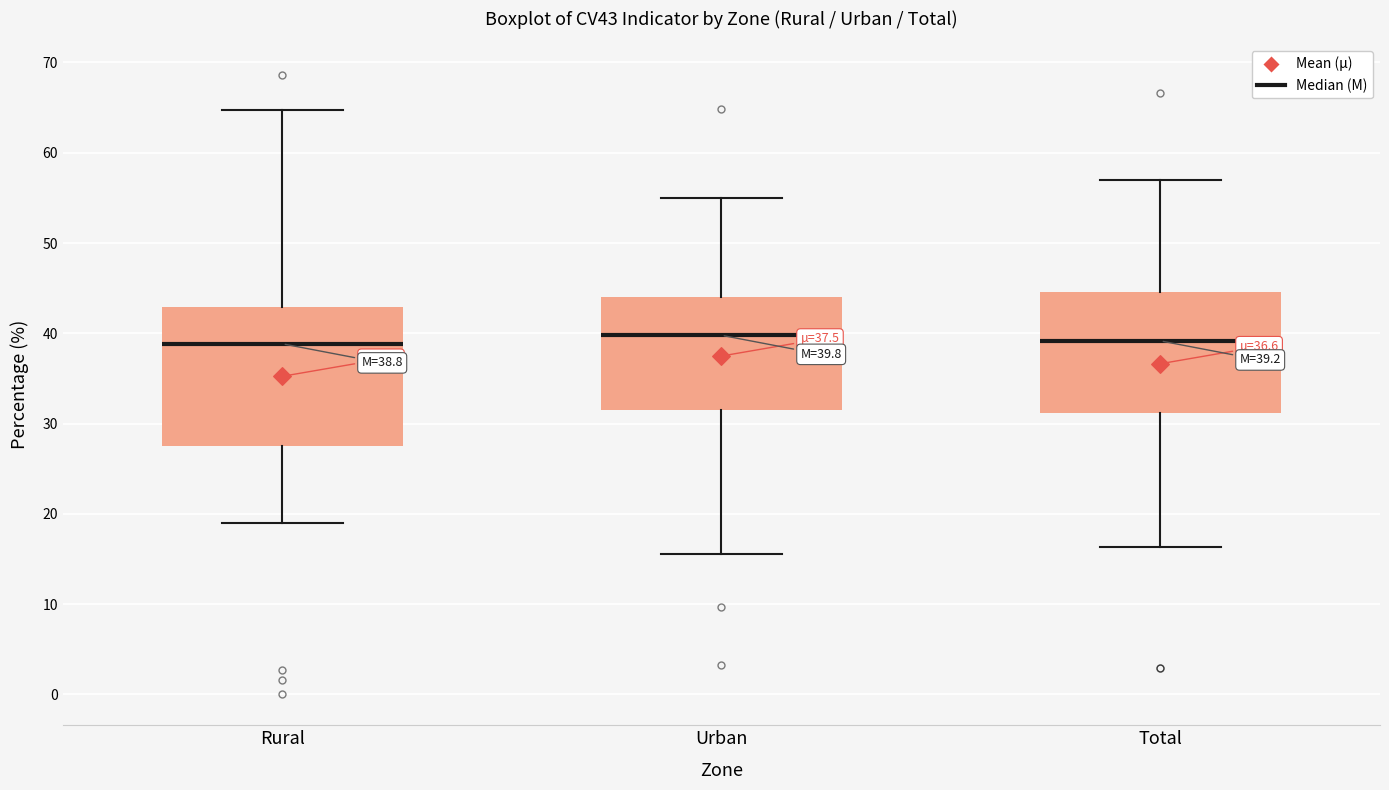

Comparing the boxes themselves (not the whiskers), which one is the tallest?

Rural